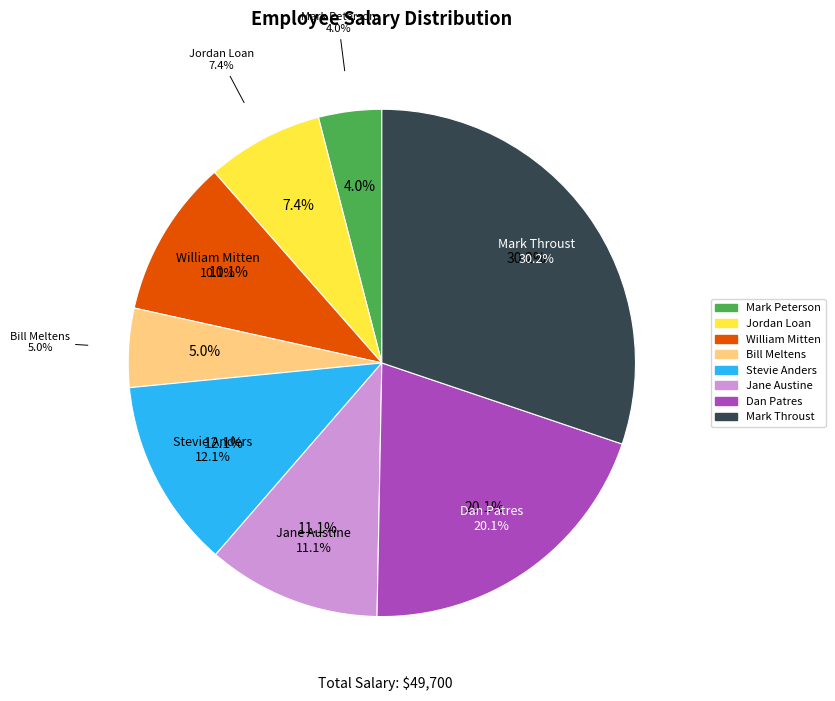

How many segments does this pie chart have?

8